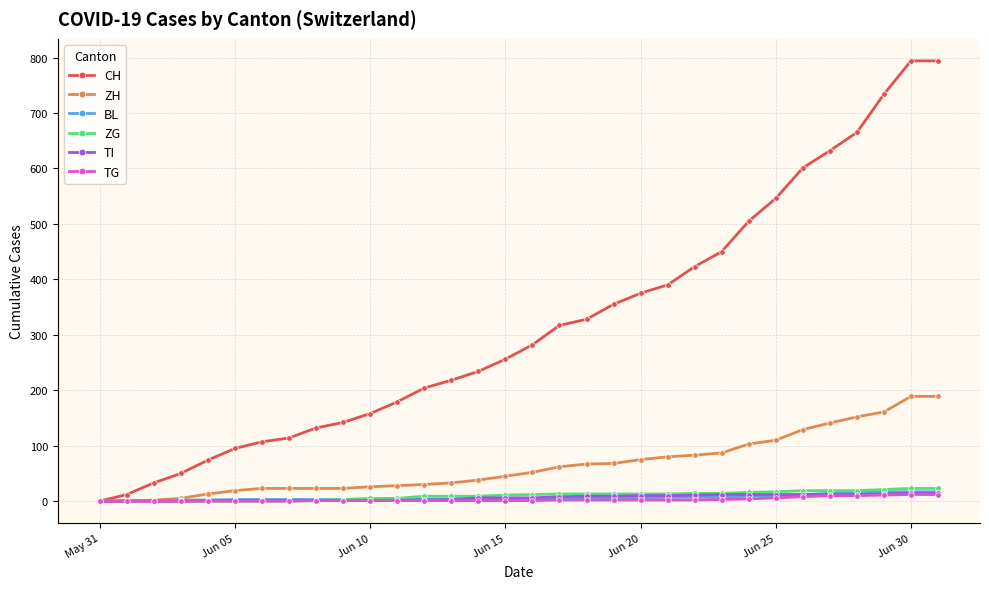

What is the maximum value for CH?

794